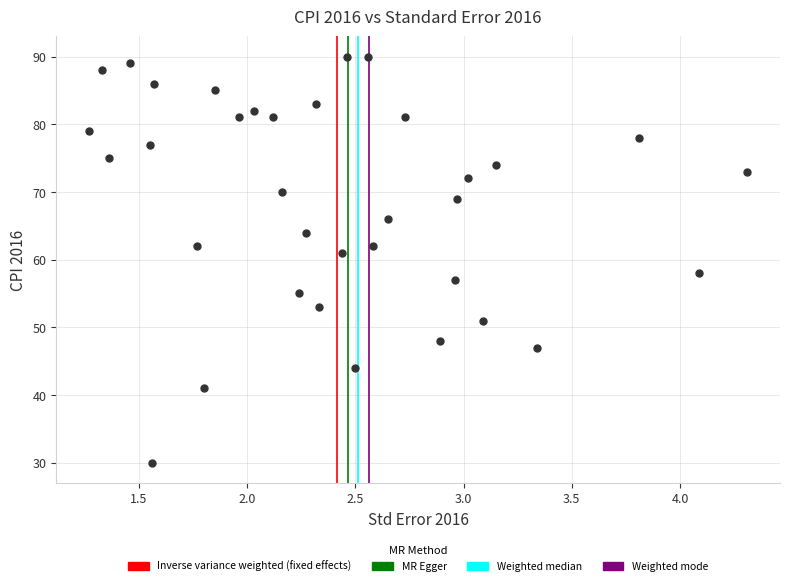

What Y value in the scatter plot is closest to 60?

61